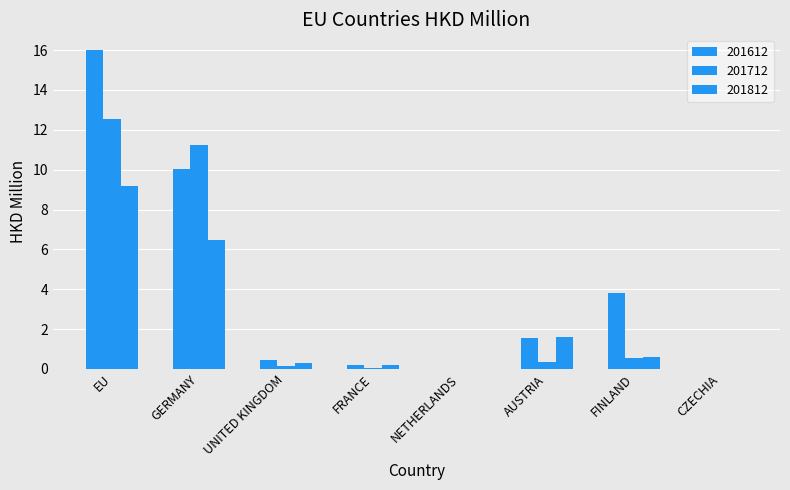

How many distinct data groups are displayed?

3